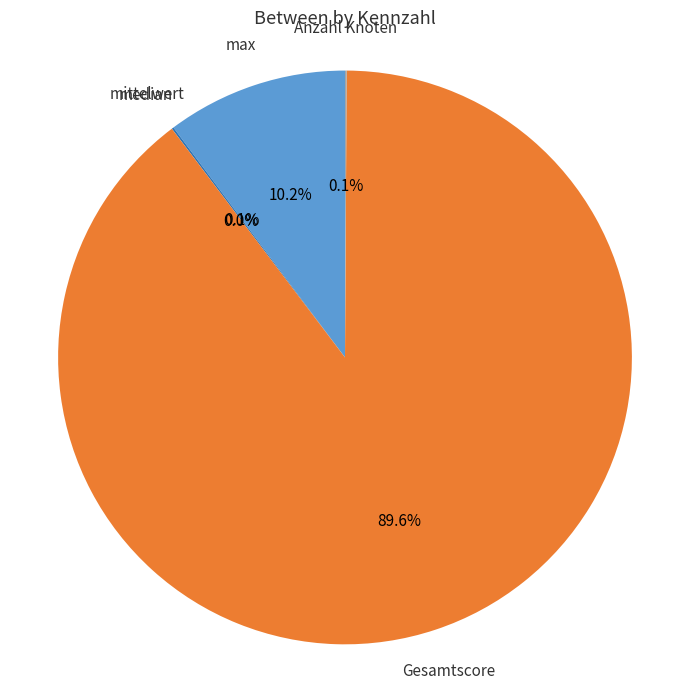

What is the largest slice in the pie chart?

Gesamtscore